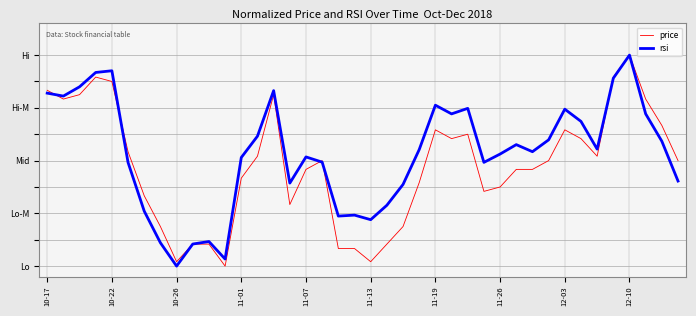

What are all the series names shown in the legend?

price, rsi